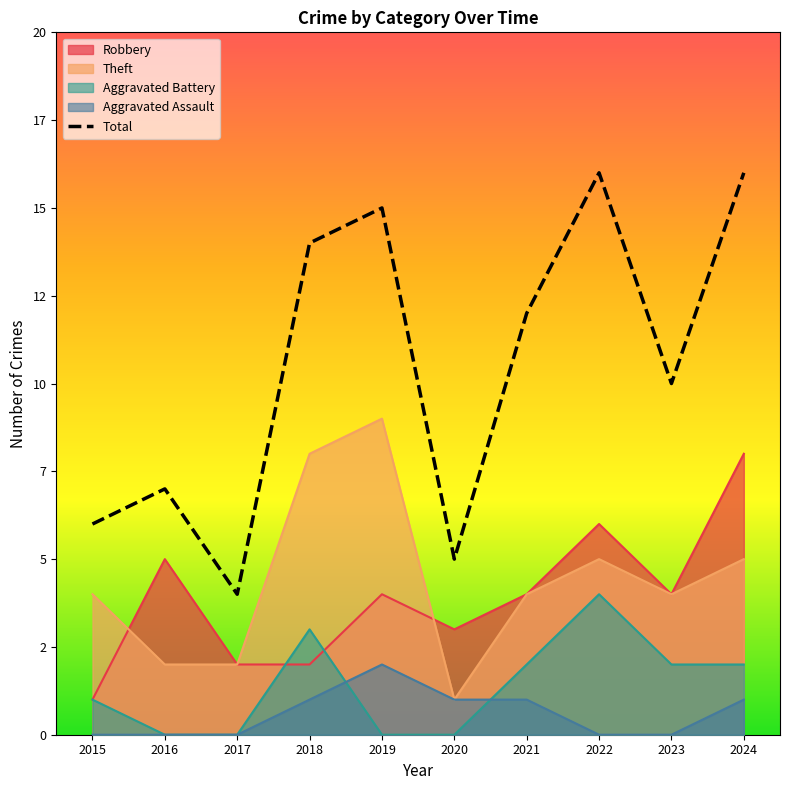

Is it true that the value at 2015 is 6?

True